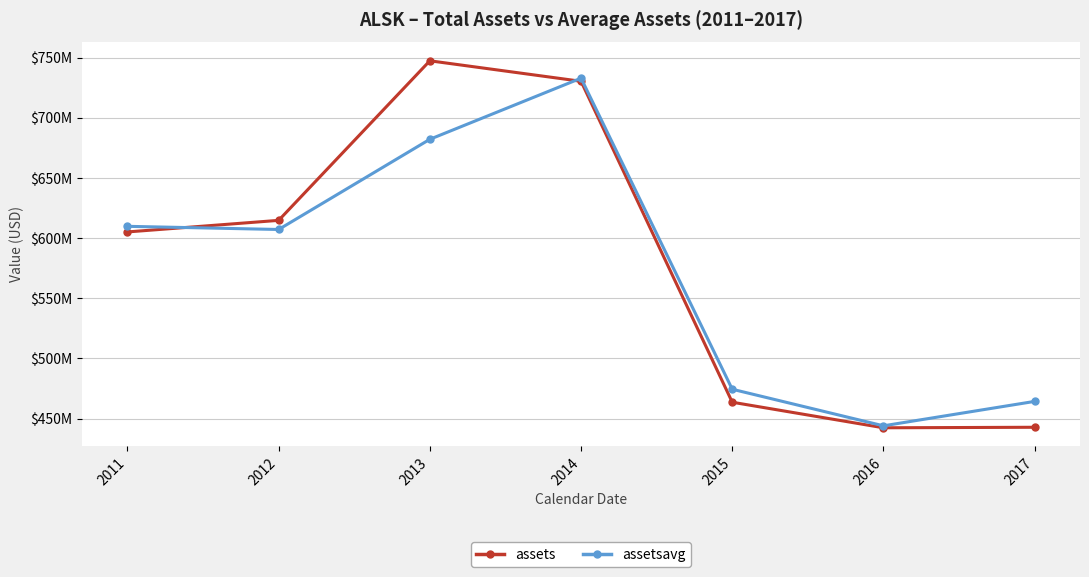

What are all the series names shown in the legend?

assets, assetsavg